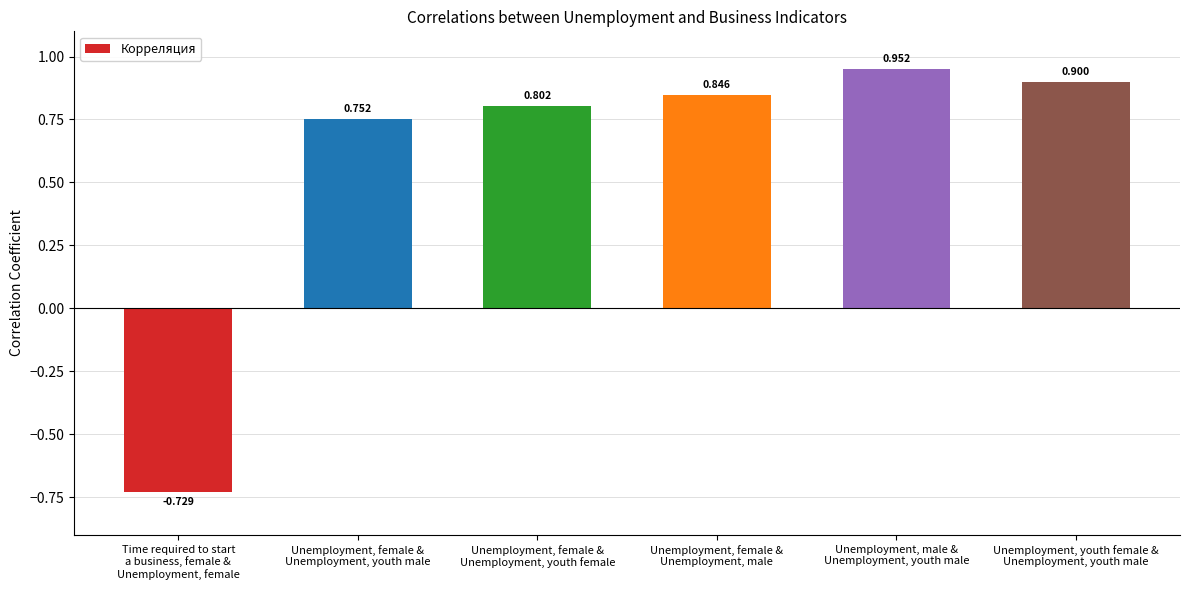

What is the difference between the maximum and second lowest values?

0.2